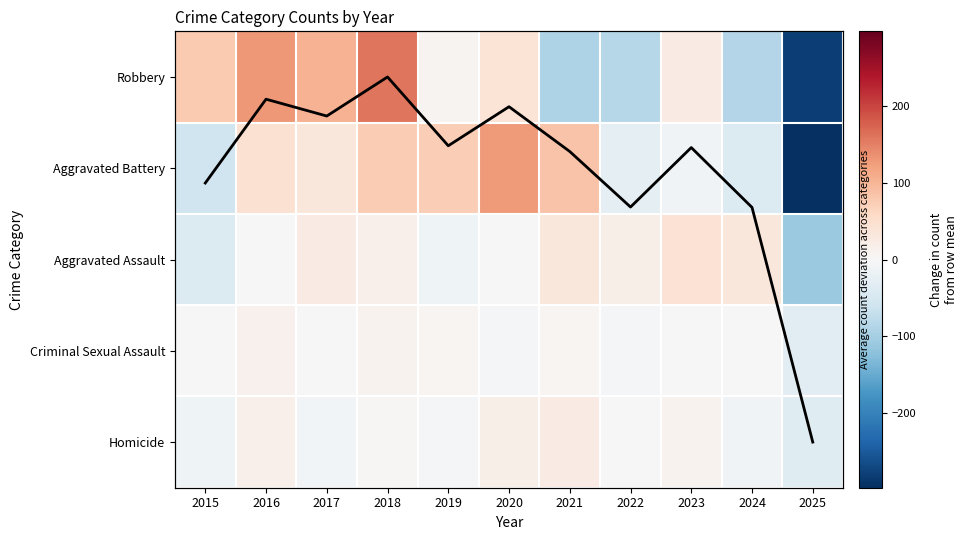

Which label corresponds to the smallest value in the chart?

2025